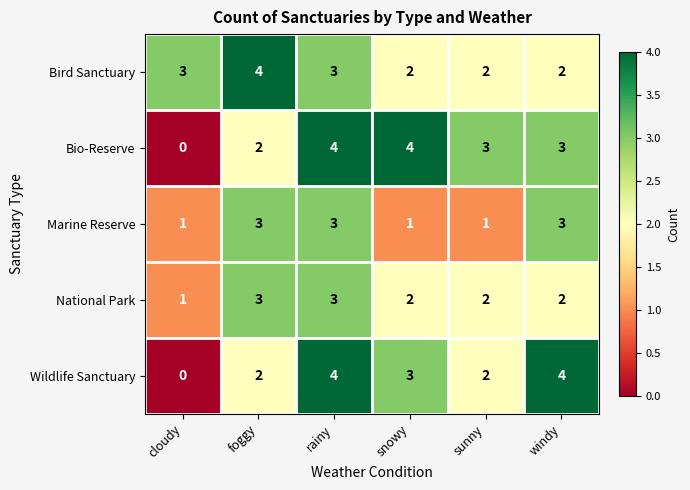

The Marine Reserve series shows 1 at sunny. True or false?

True